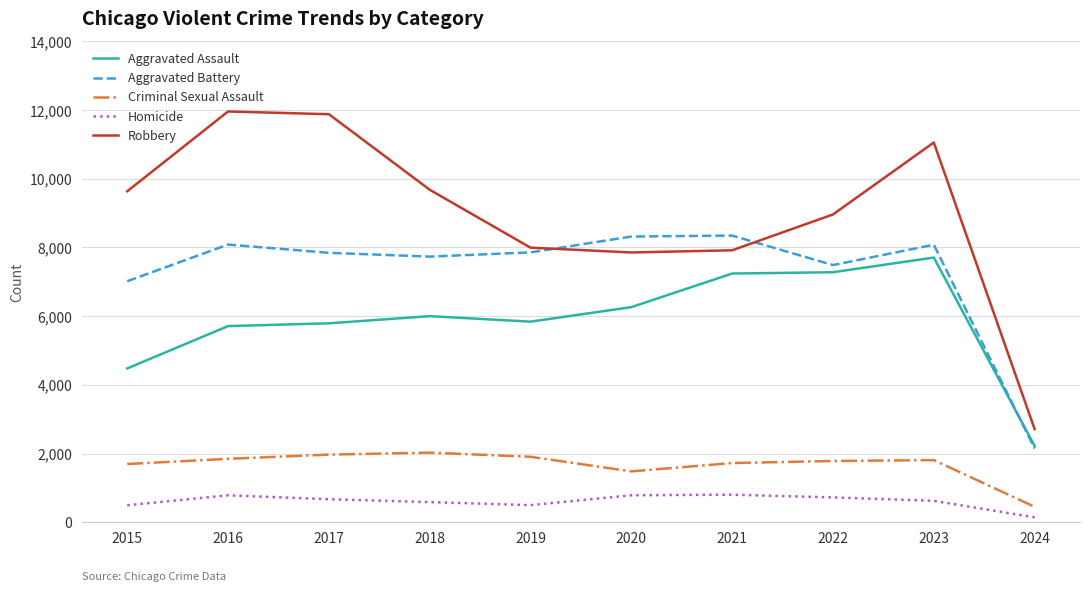

Where is the first local maximum for Homicide?

2016